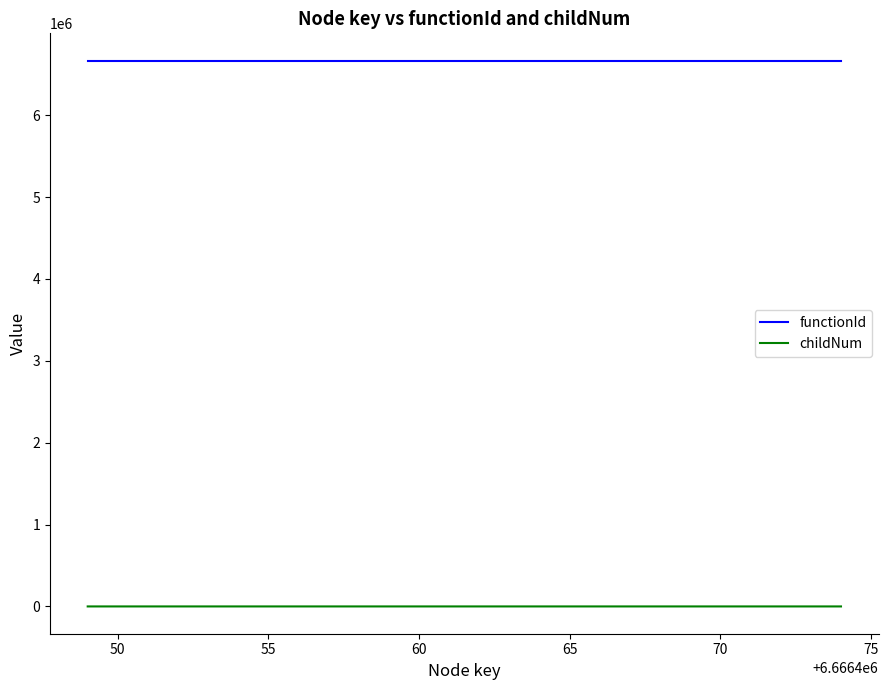

Which series has the largest total across all categories?

functionId